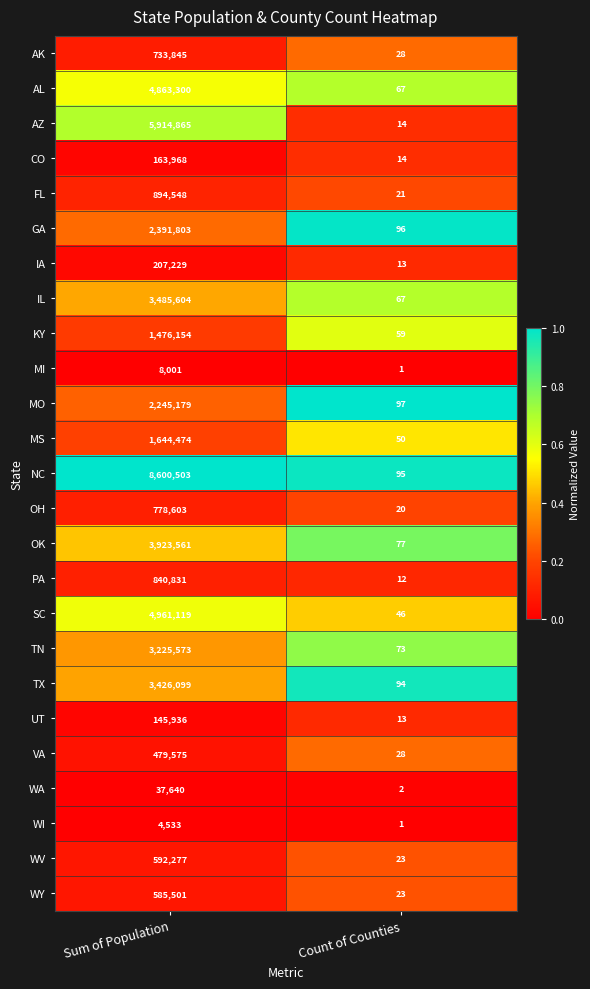

What is the sum of the MS values at Sum of Population and Count of Counties?

1644524